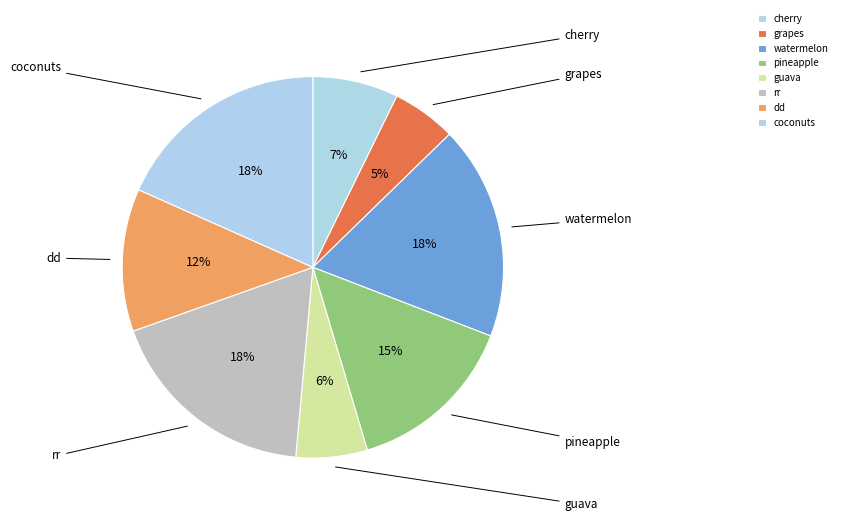

Is there a majority slice in this chart?

No